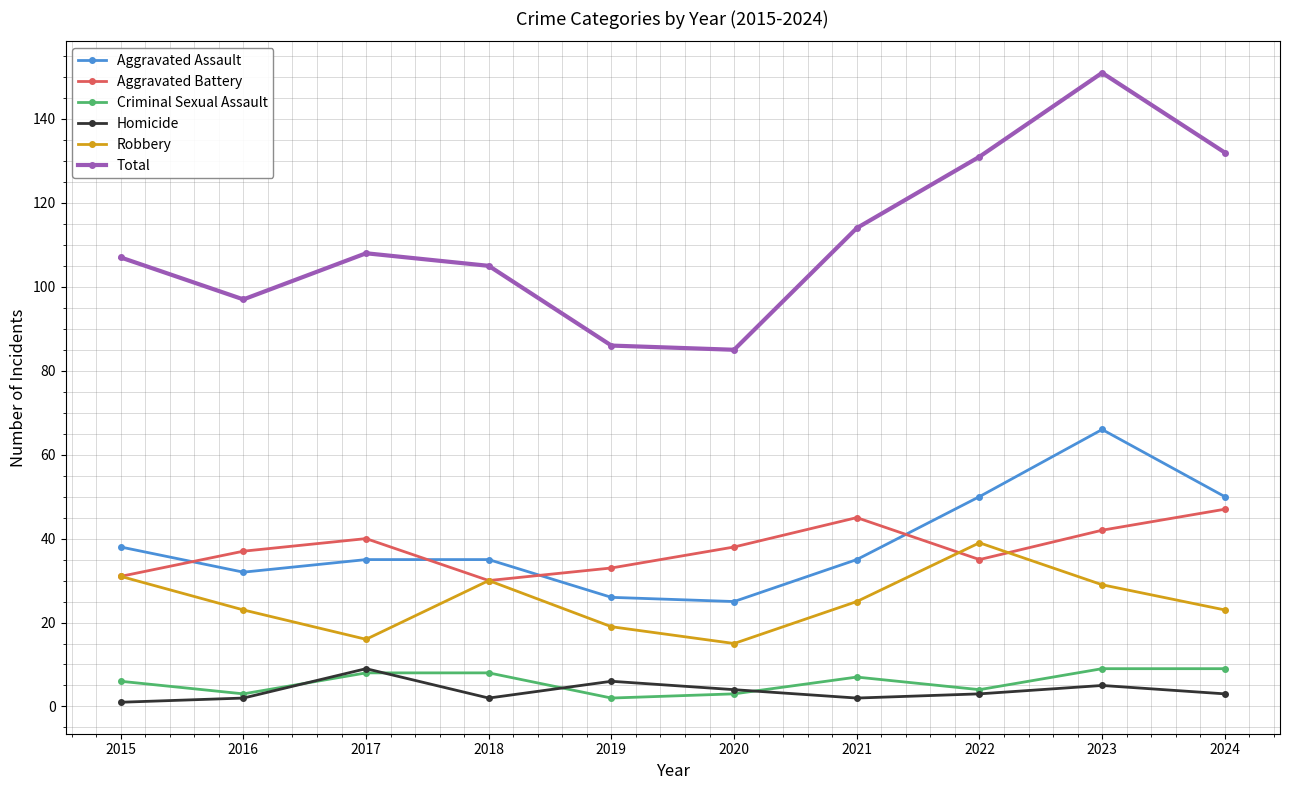

True or false: Homicide and Aggravated Battery cross at least once.

False